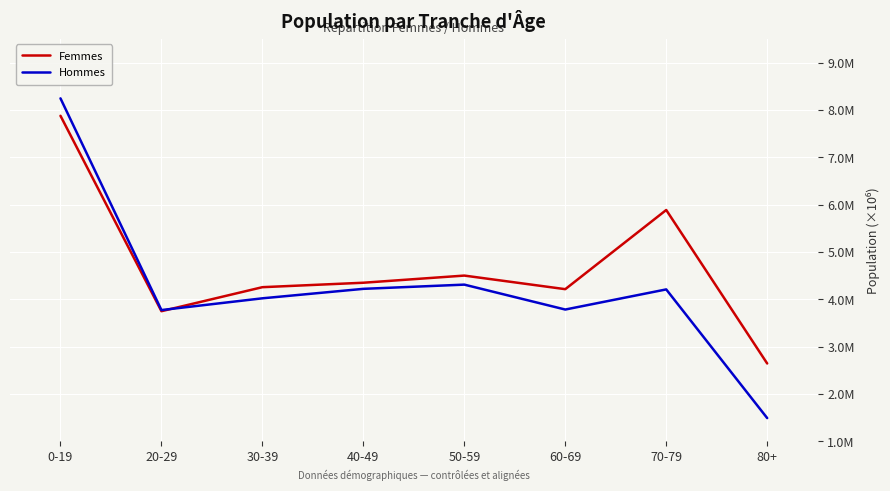

Does the chart display data point markers on the line(s)?

No